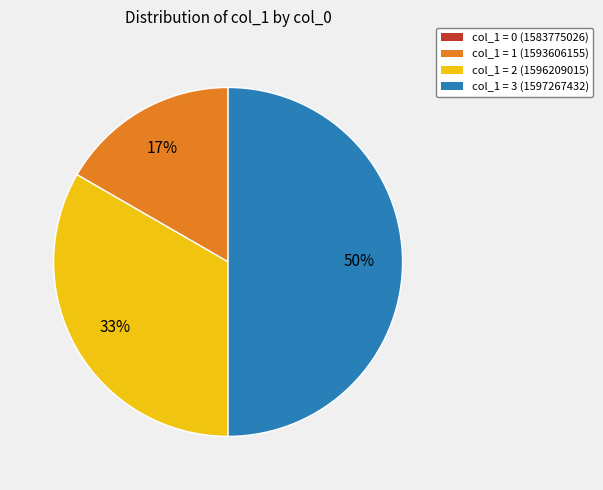

Does col_1 = 2 (1596209015) account for over 50% of the chart?

No